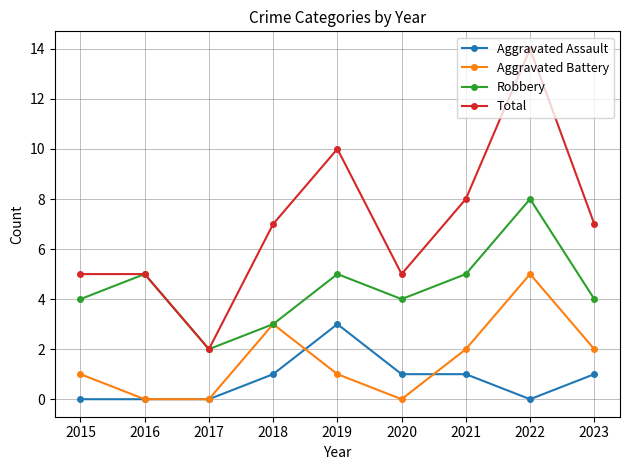

What is the difference between the highest and lowest values at 2019?

9